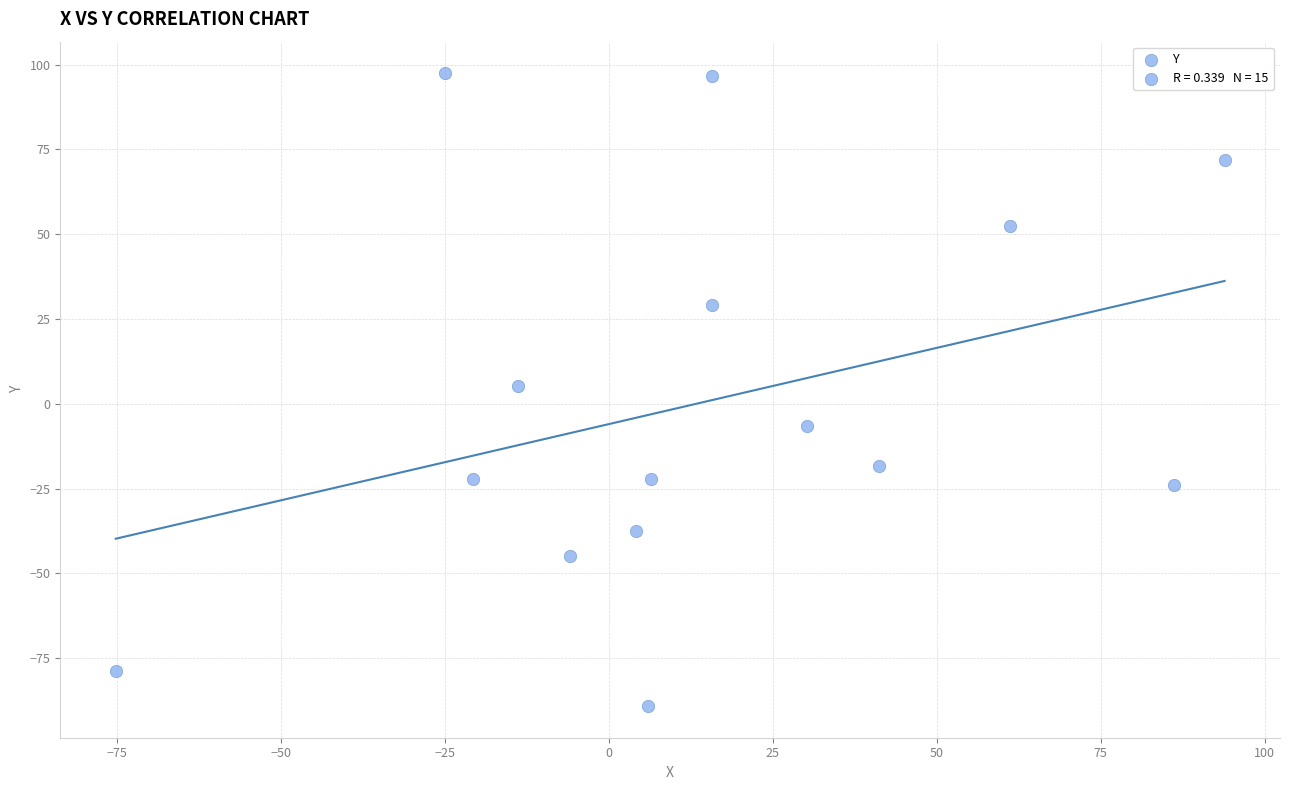

What is the range of X values (max minus min)?

169.1